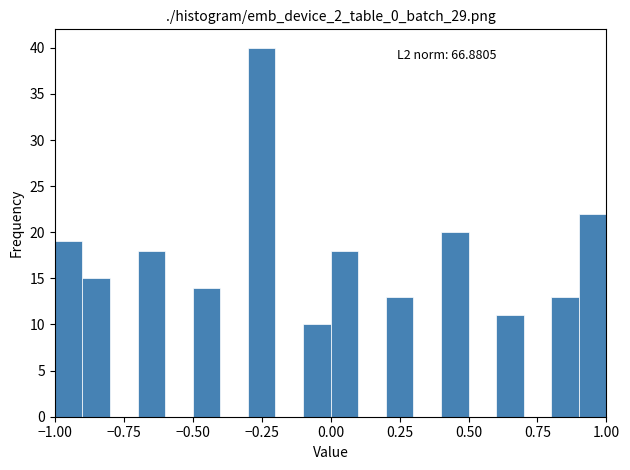

Around what value on the x-axis is the tallest bar? Give the approximate position of its centre, as read against the axis.

-0.25